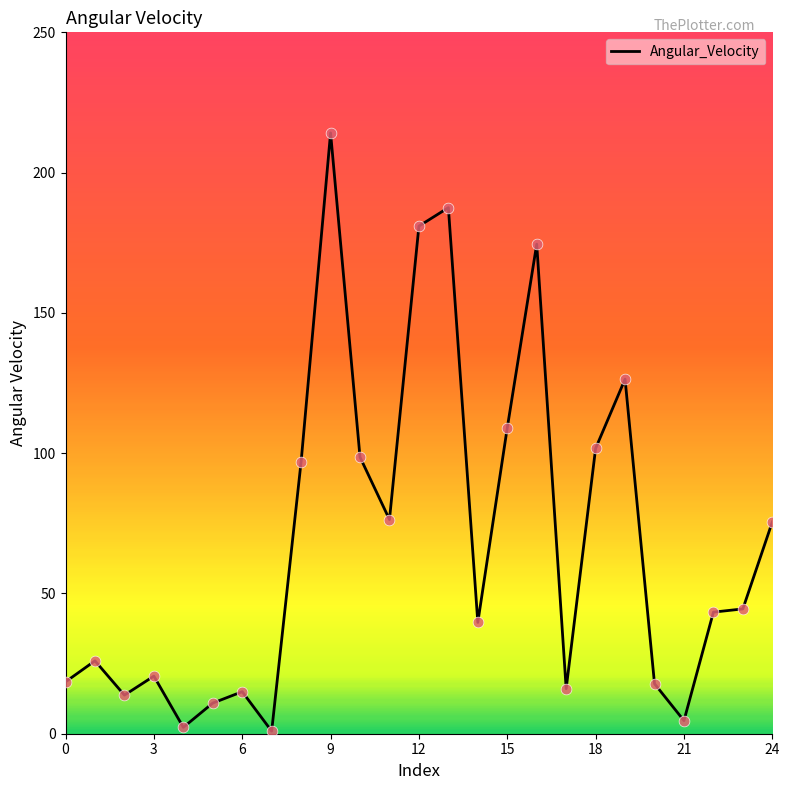

What is the greatest value displayed?

214.1